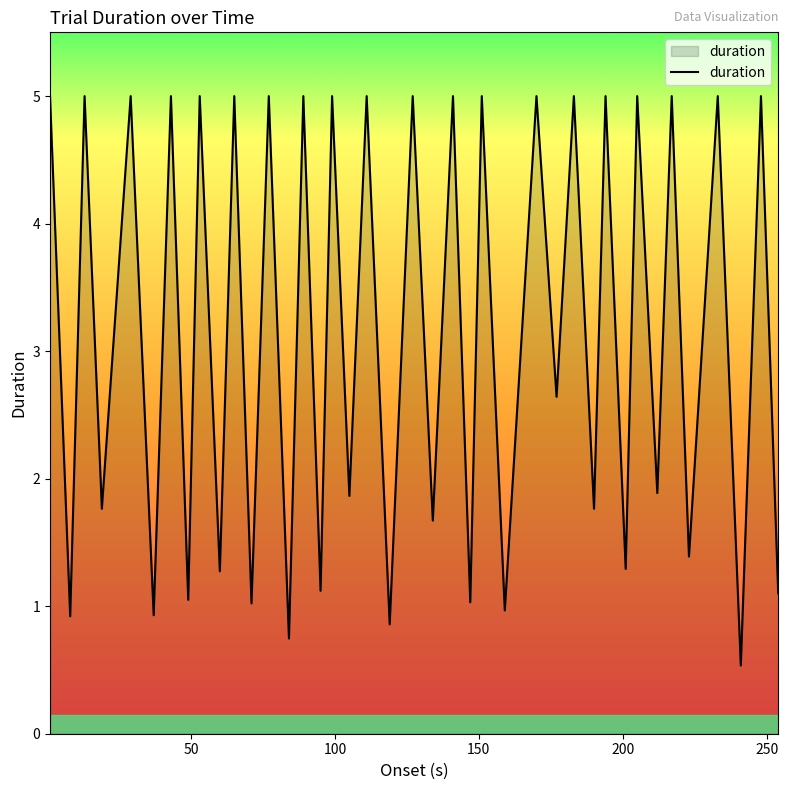

What is the difference between the maximum and minimum values?

4.5